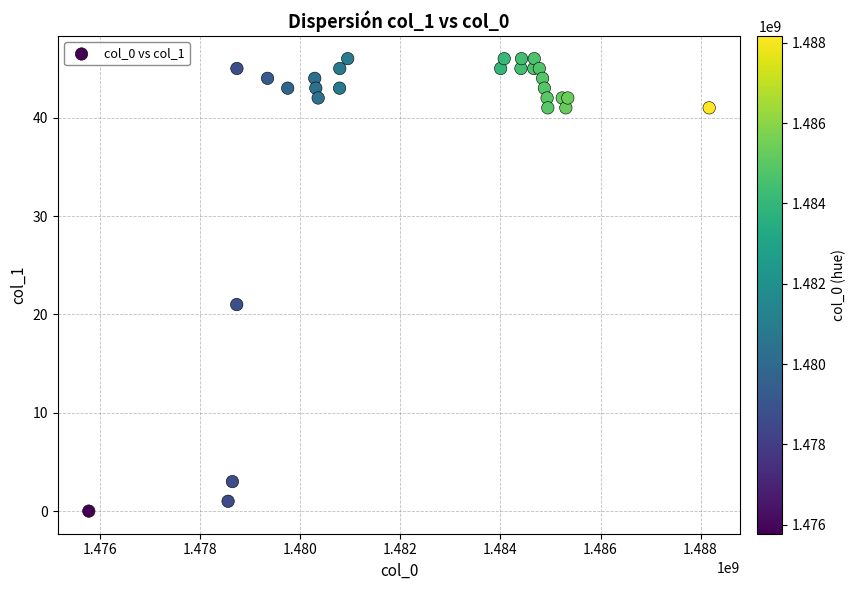

What Y value in the scatter plot is closest to 23?

21